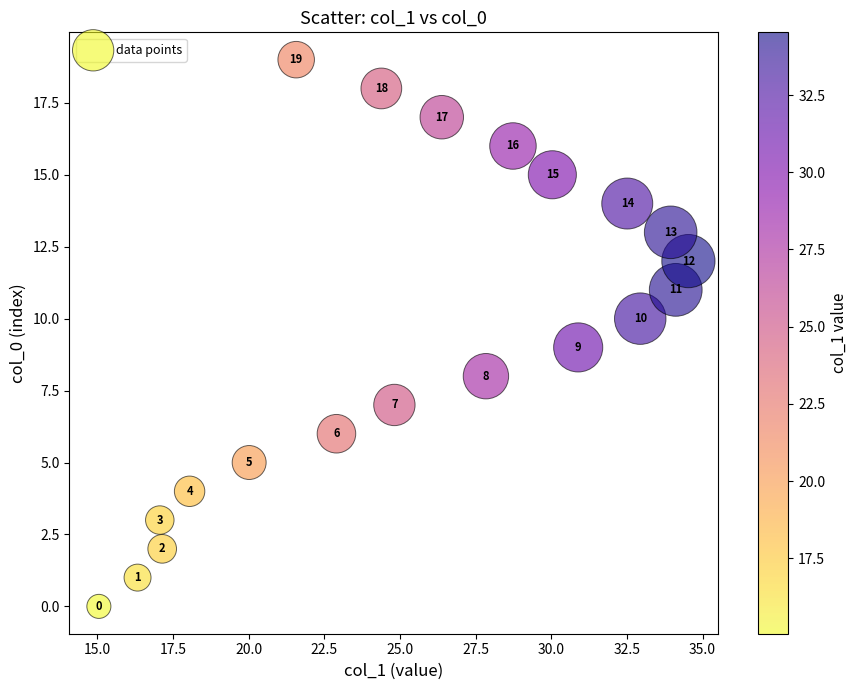

What is the range of Y values (max minus min)?

19